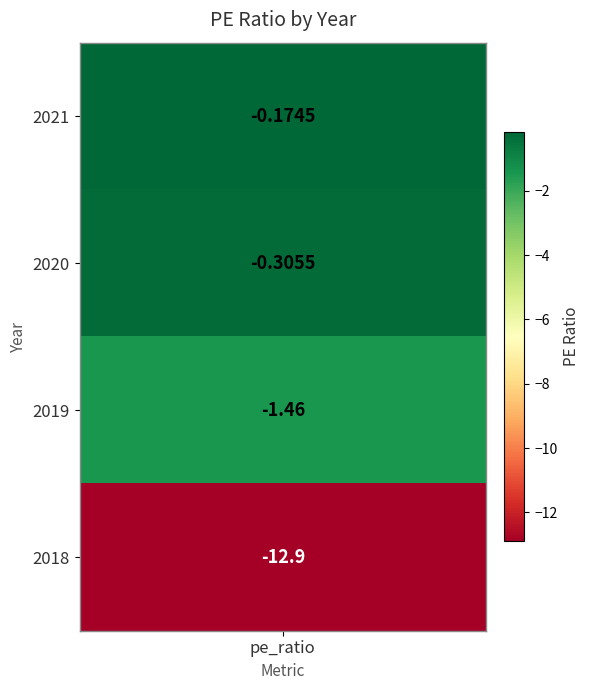

Which has a higher value, 2019 or 2020?

2020